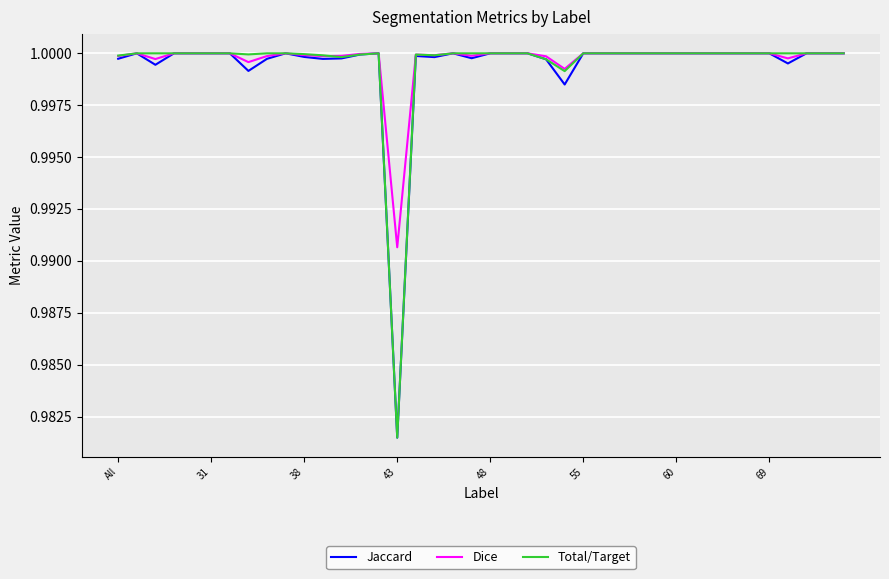

Does the chart display data point markers on the line(s)?

No